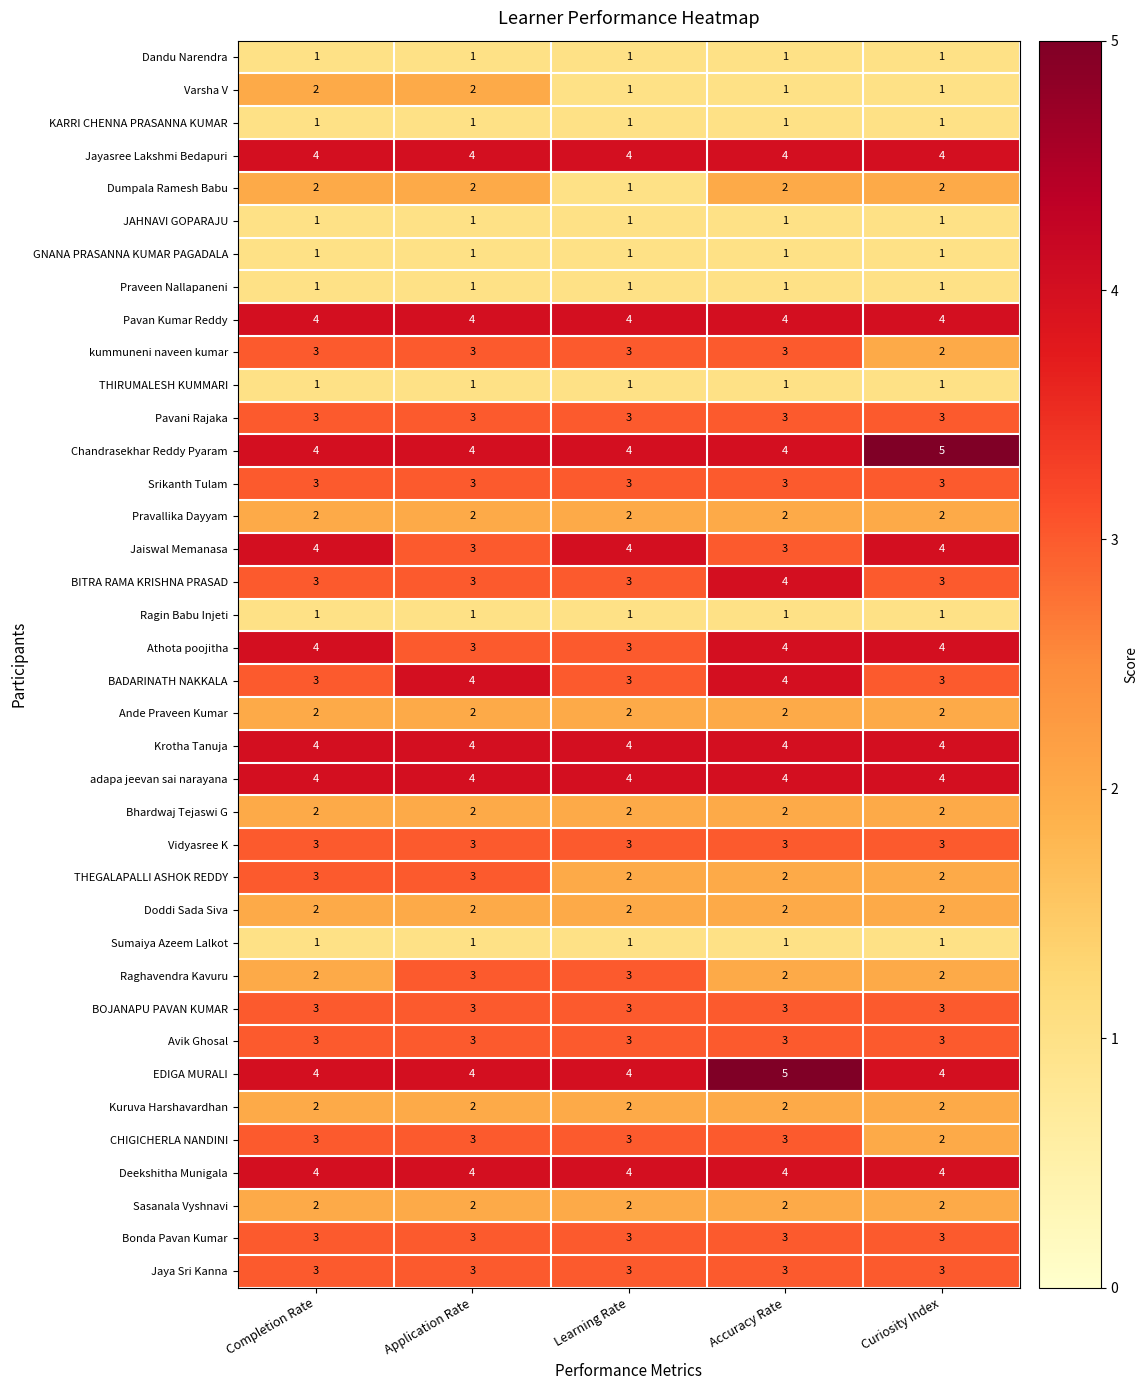

Count the number of data series in this chart.

38